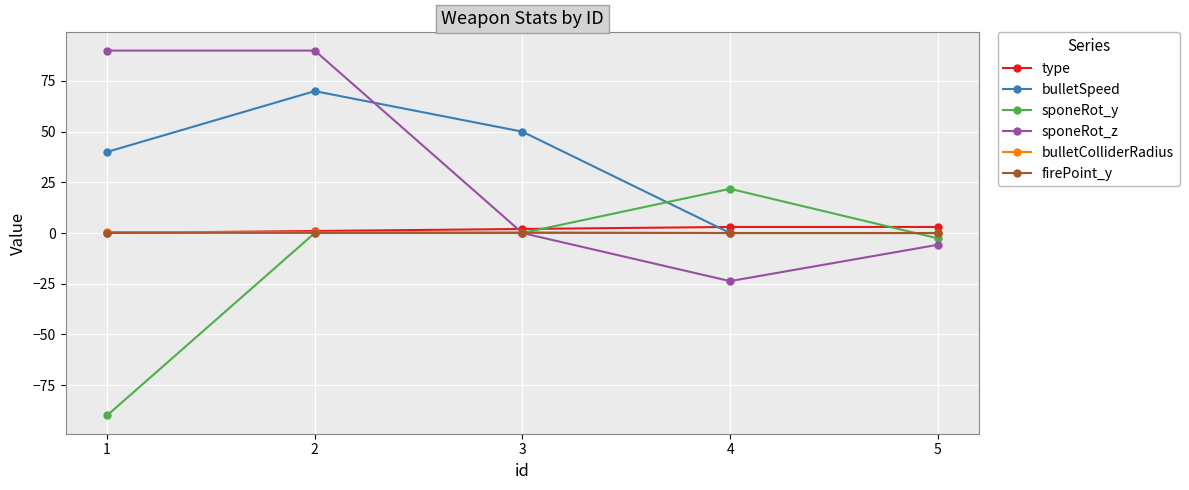

True or false: sponeRot_z has more than 2 interior local peaks.

False